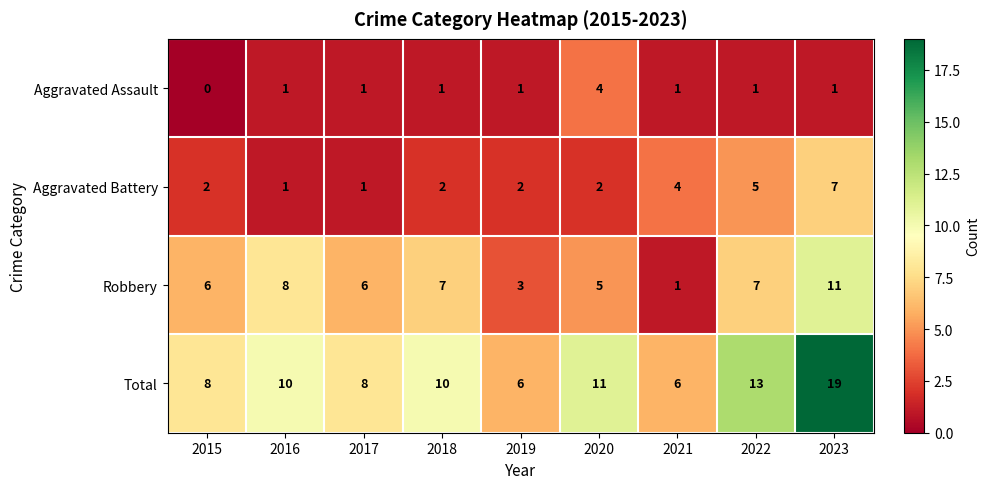

What is the greatest value displayed?

19